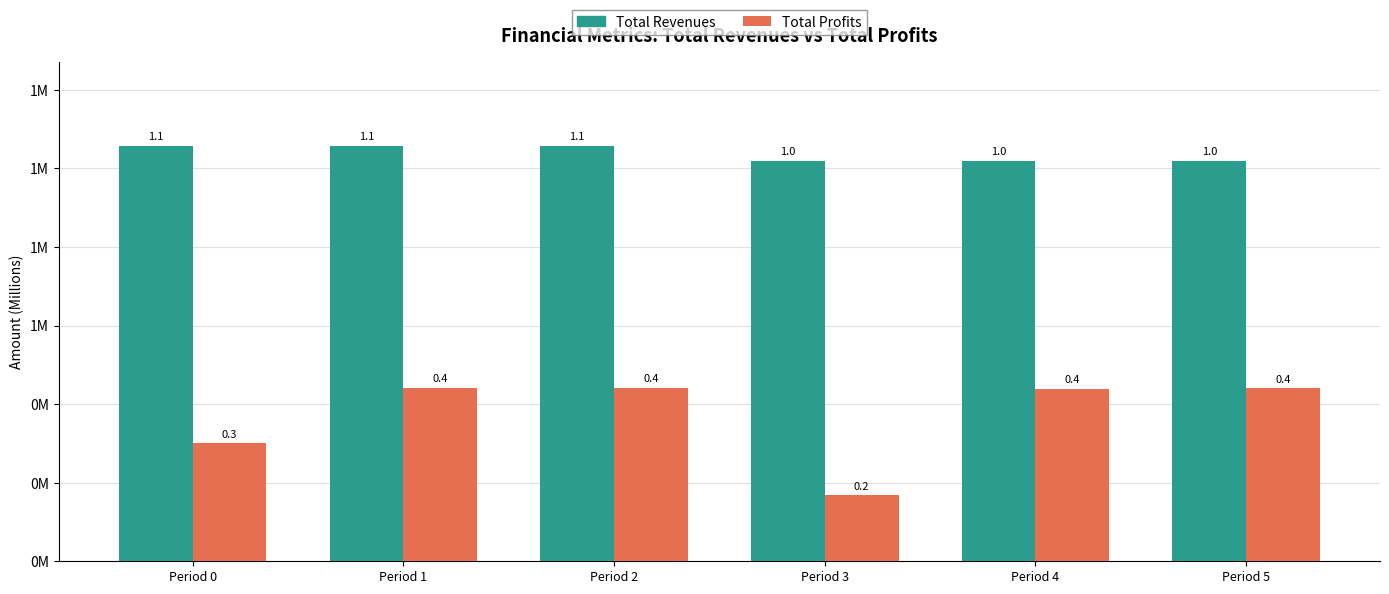

What is the value of the Total Profits bar at the 2nd from the left?

0.4